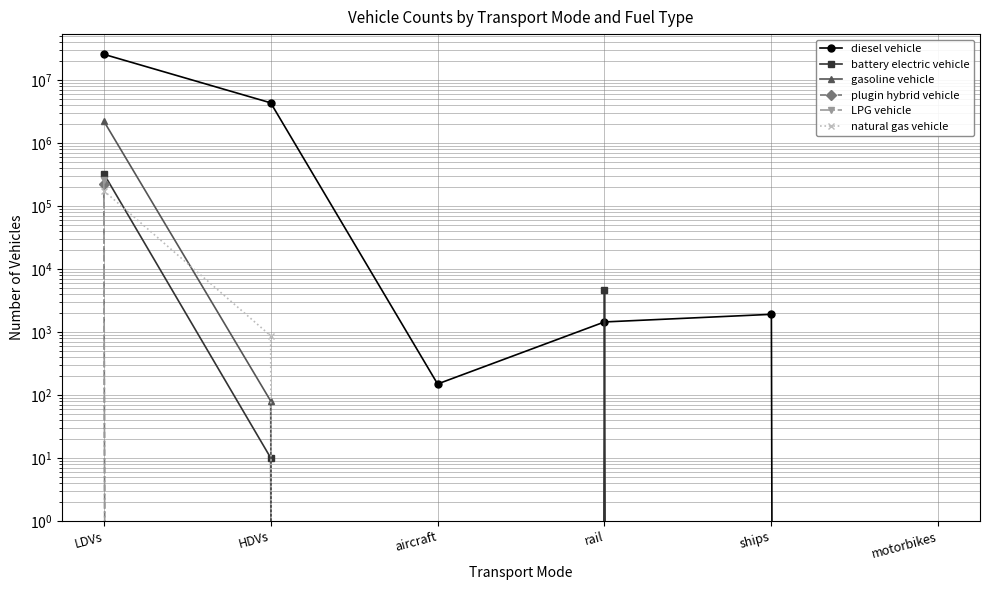

Read the diesel vehicle value at aircraft.

149.2